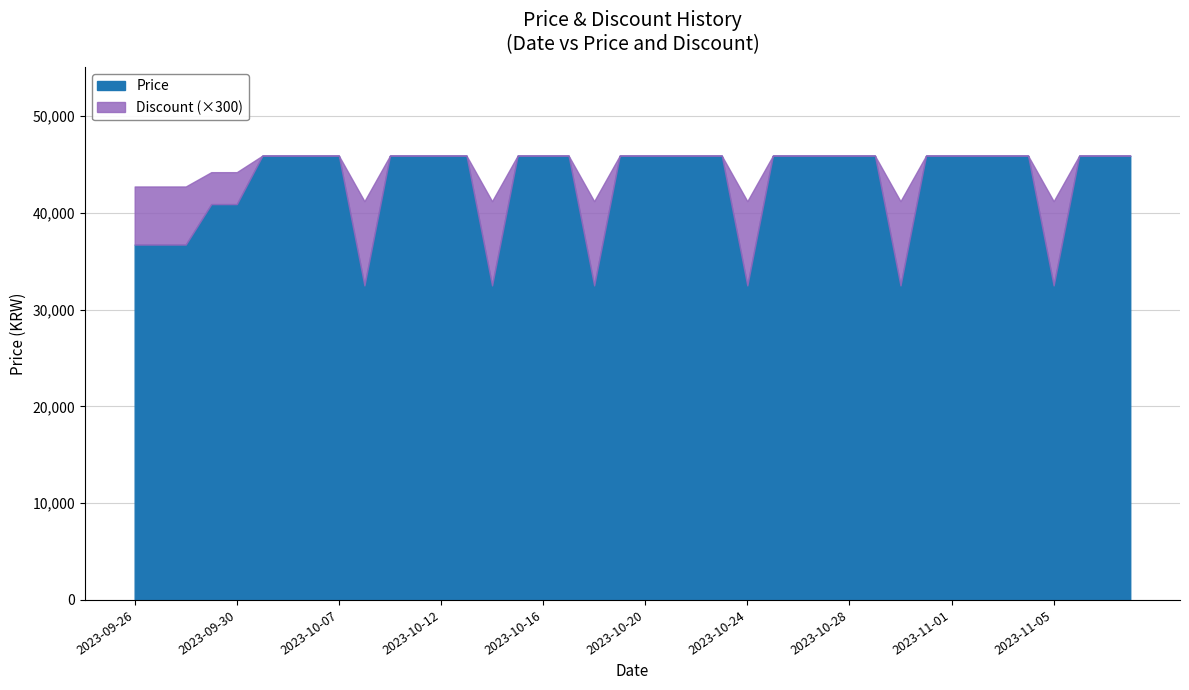

Is the value of Discount at 2023-11-02 greater than the value of Price at 2023-10-09?

No